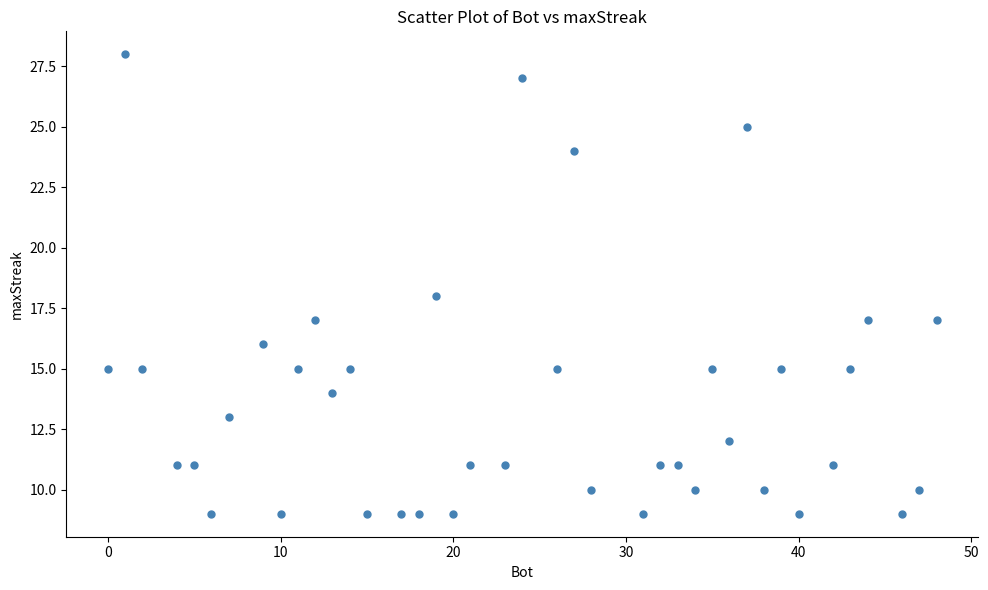

What is the range of X values (max minus min)?

48